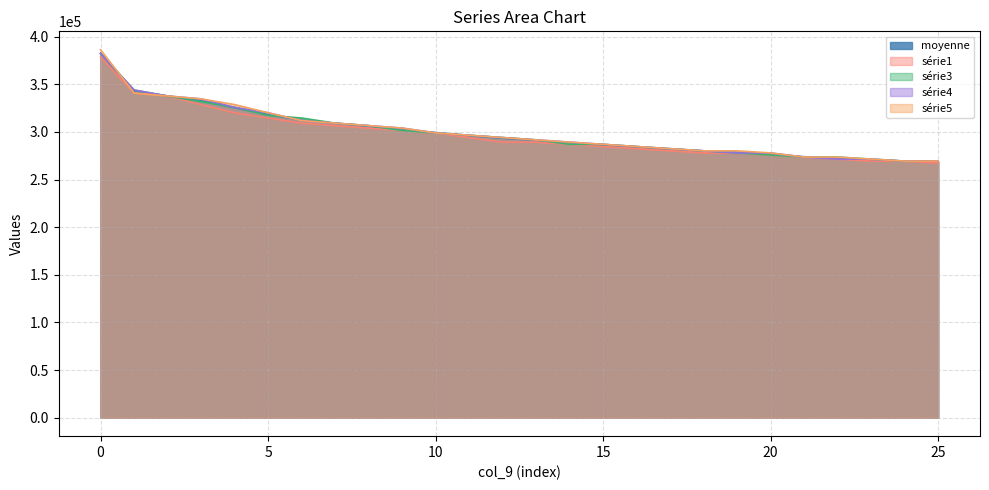

What is the greatest value displayed?

386162.2